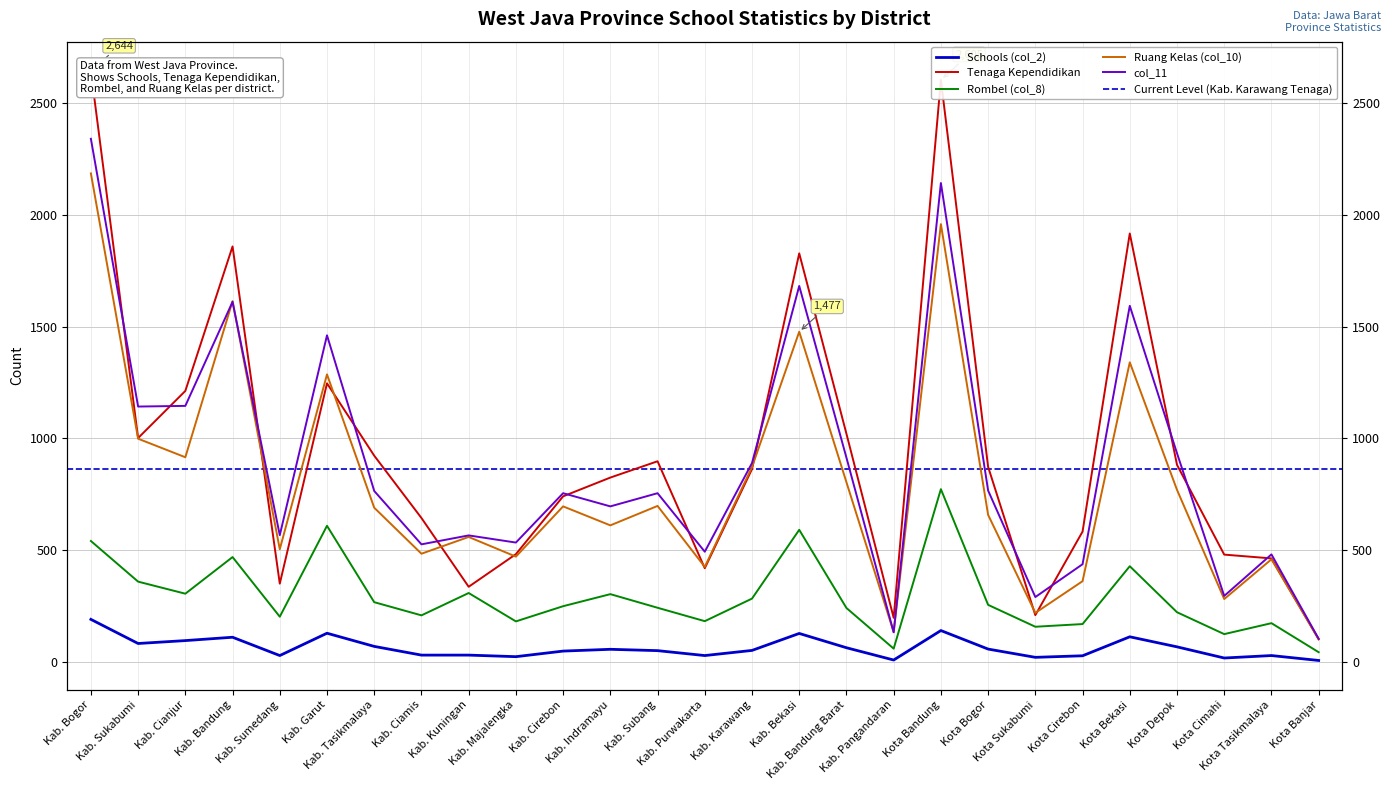

The value of Ruang Kelas (col_10) at Kab. Bogor is 2186. True or false?

True